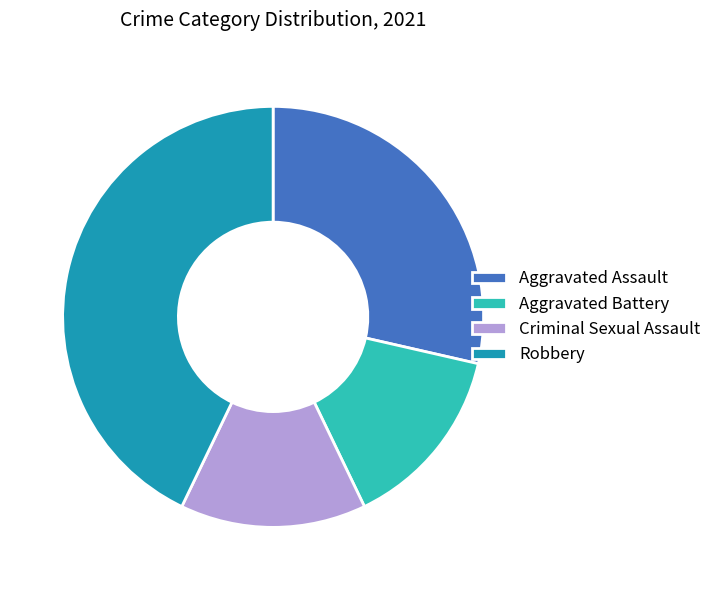

Do Aggravated Battery and Aggravated Assault together represent more than half of the pie?

No